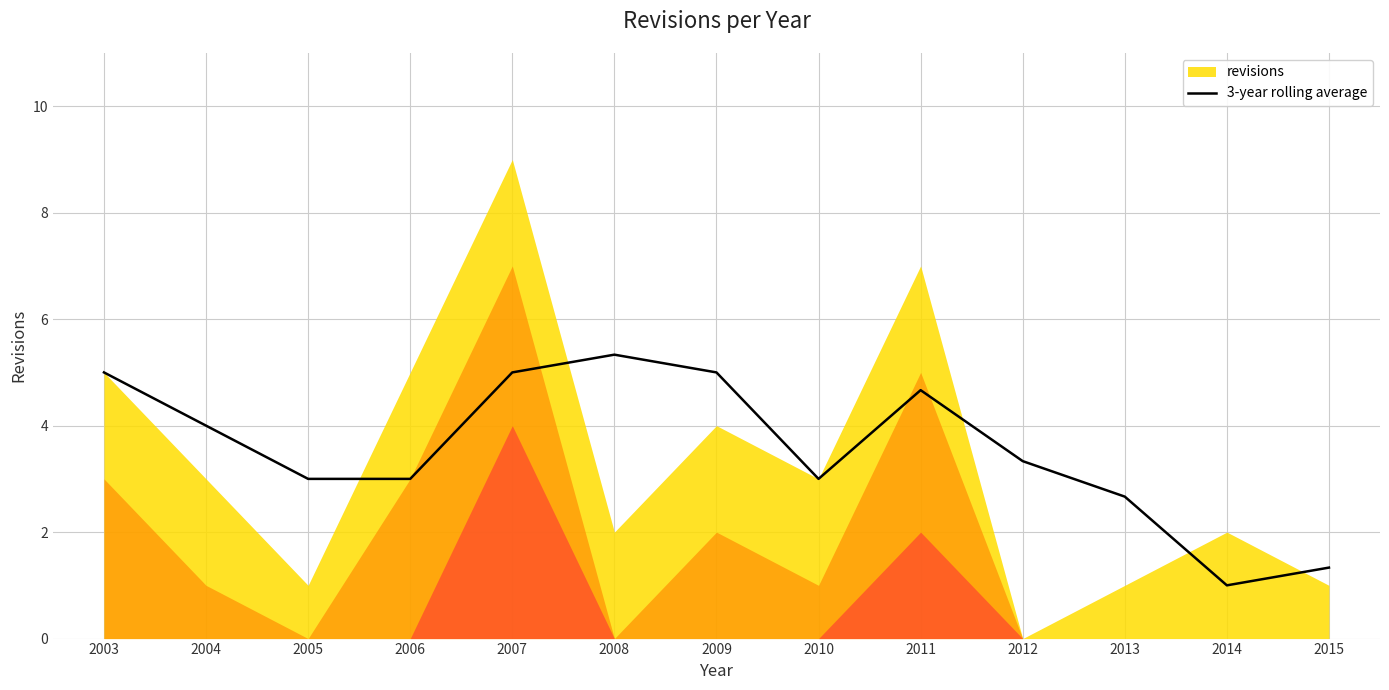

True or false: 3-year rolling average has a value of 1.0 at 2014.

True